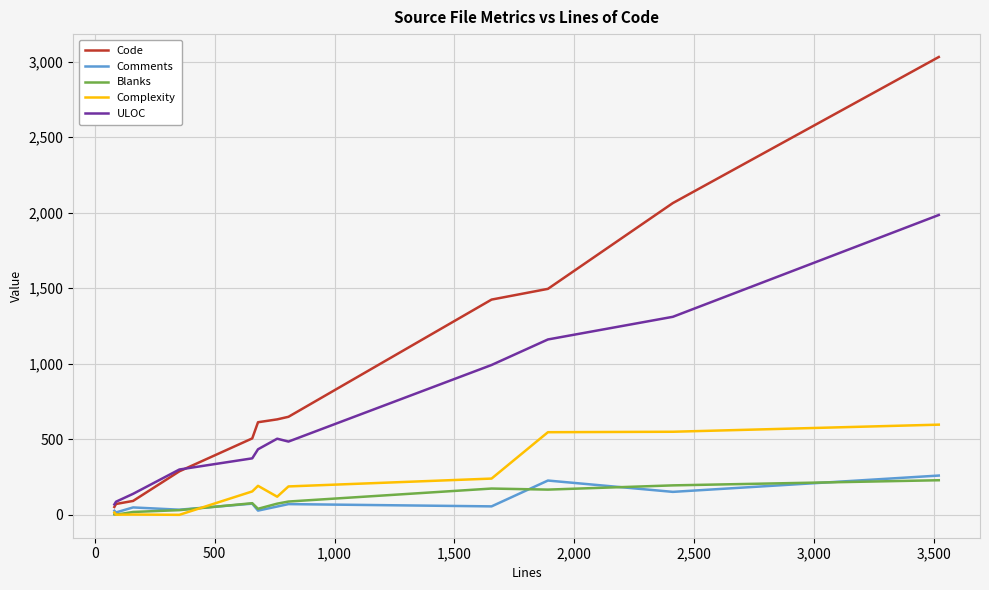

Which series has the largest total across all categories?

Code